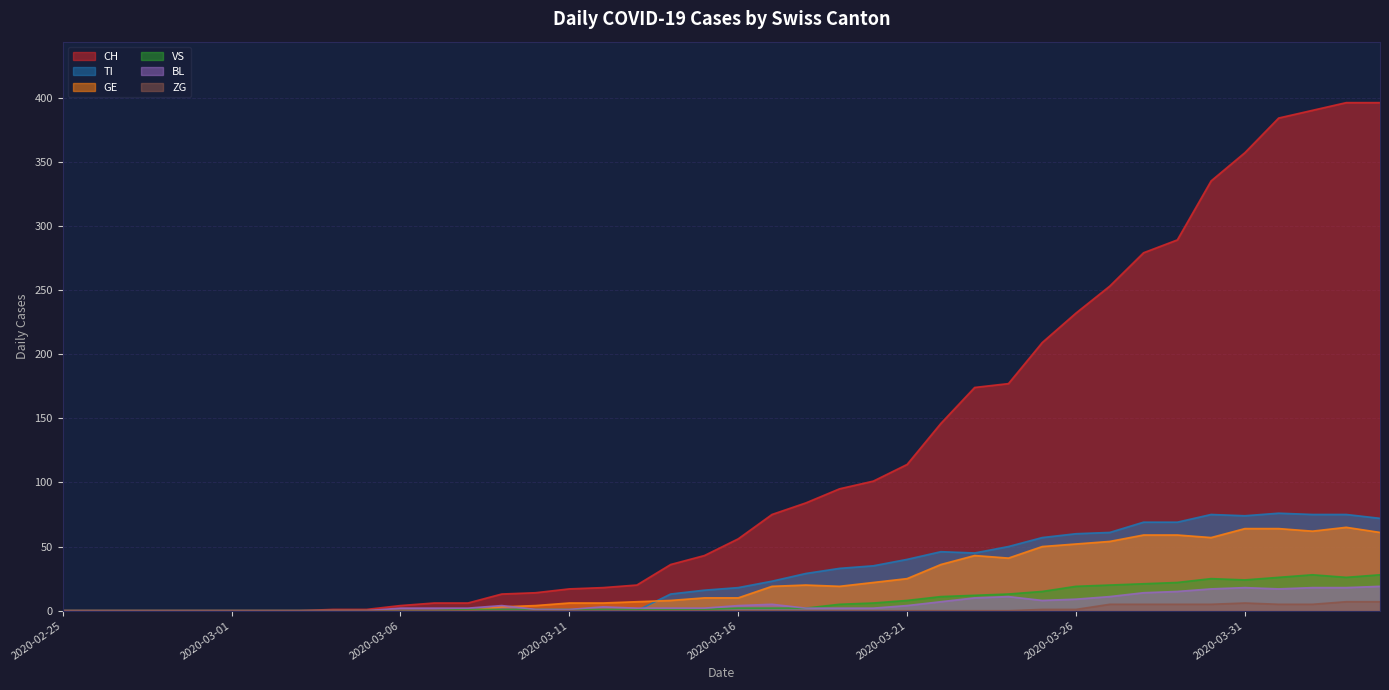

Which series has the largest total across all categories?

CH